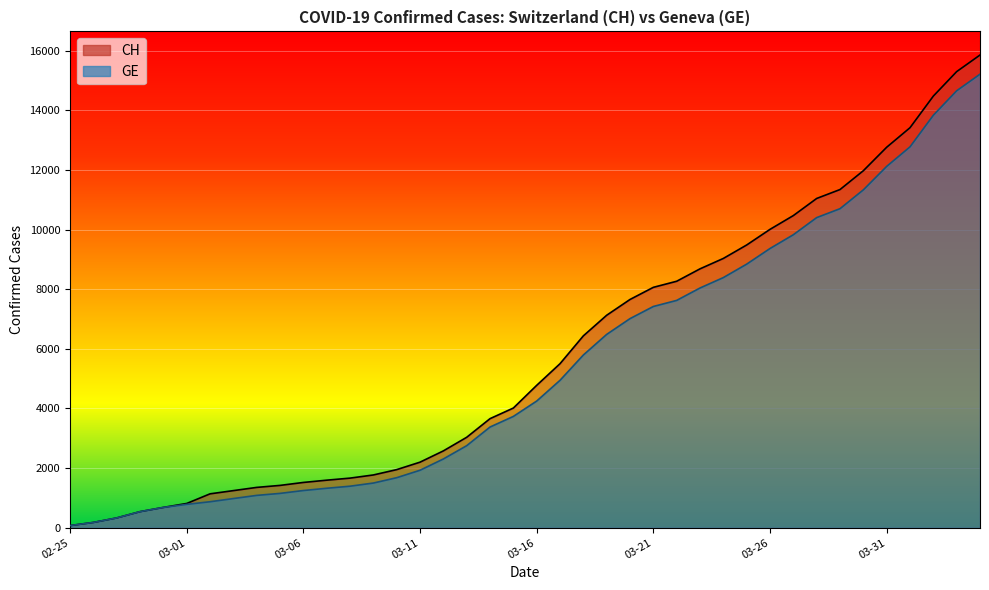

What is the difference between the highest and lowest values at 2020-03-04?

268